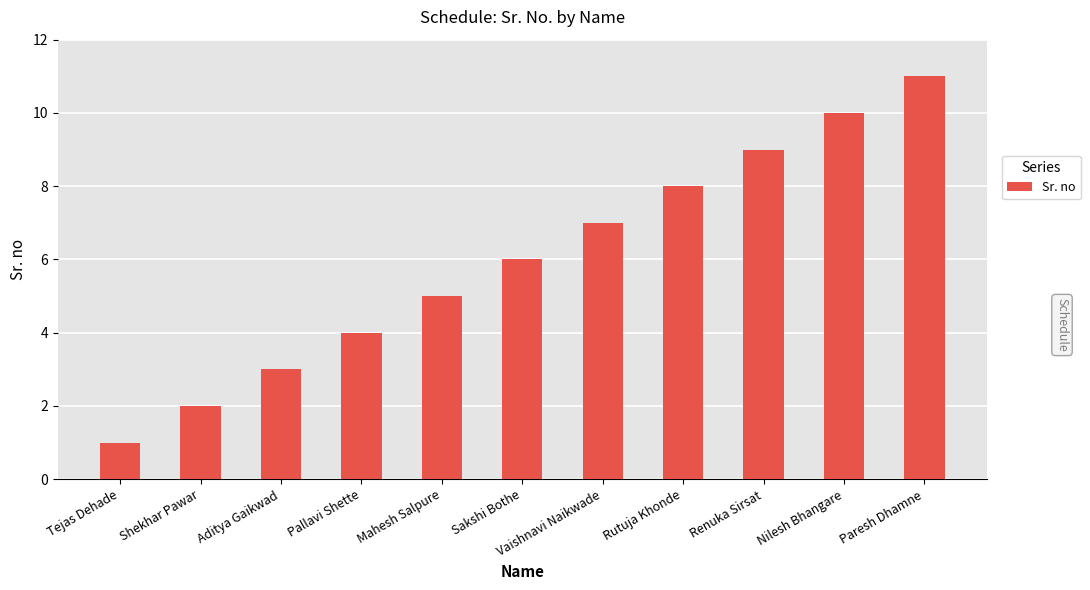

What is the sum of the values at Aditya Gaikwad and Renuka Sirsat?

12